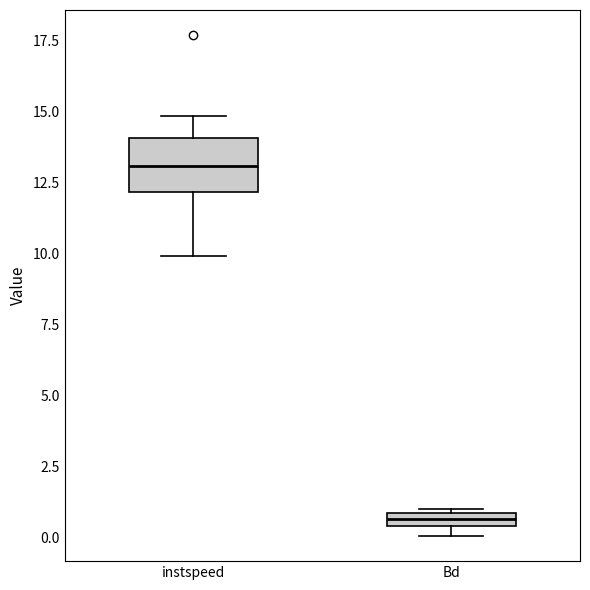

Where is the lower edge of the box for Bd on the y-axis? The values are not printed on the chart, so give them approximately, as read against the axis.

0.5